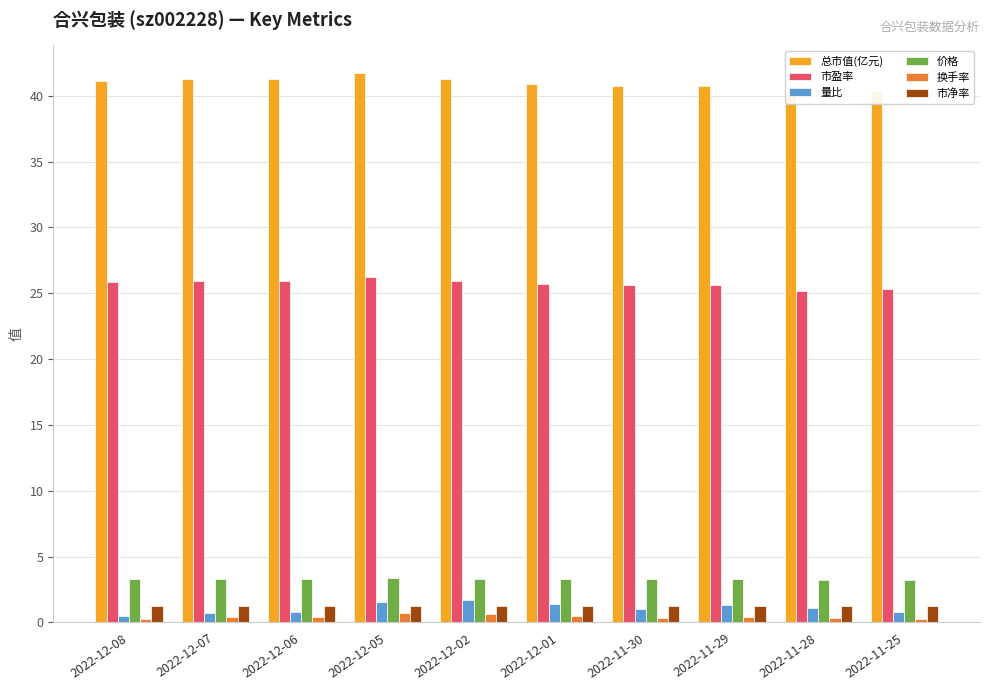

What is the sum of the 价格 values at 2022-12-02 and 2022-11-25?

6.6